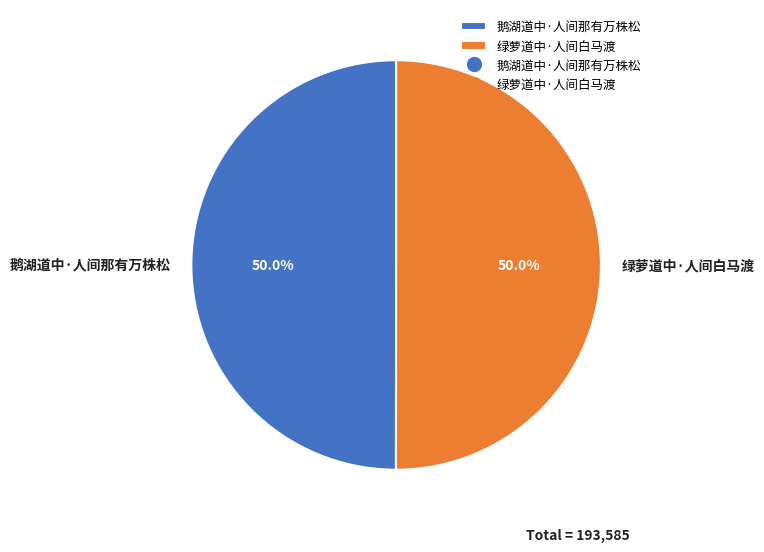

What is the ratio of the value at 鹅湖道中·人间那有万株松 to the value at 绿萝道中·人间白马渡?

1.0